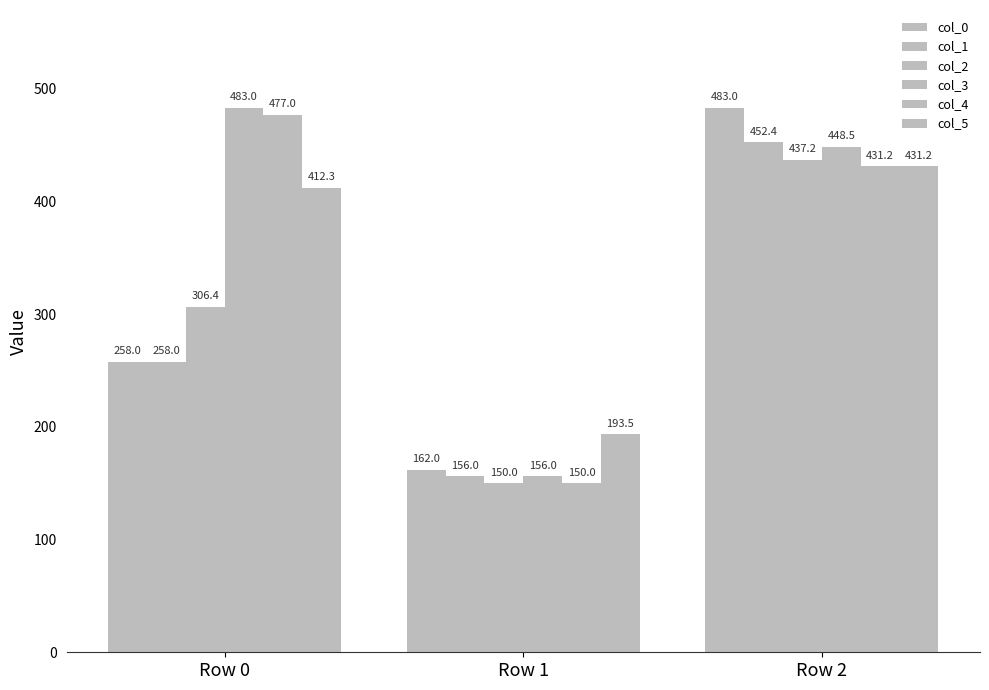

At how many categories does at least one series exceed 184?

3